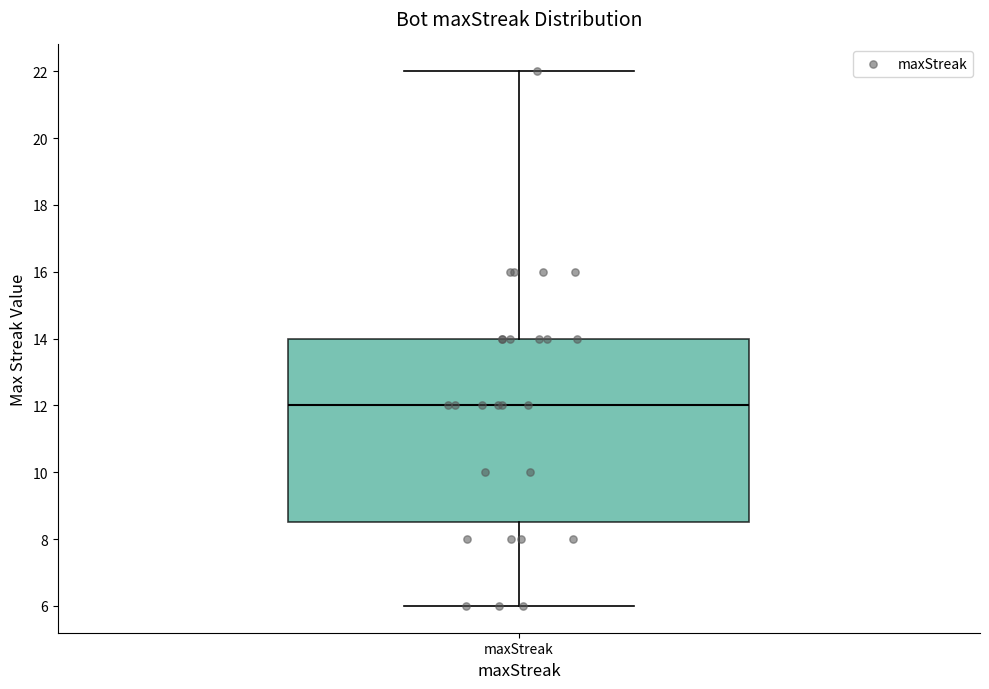

Transcribe this box plot: give where the median line is, the range the box spans, and where the two whiskers end, as read against the y-axis. The values are not printed on the chart, so give them approximately, as read against the axis.

median 12.0, box 8.6 to 14.0, whiskers 6.0 to 22.0